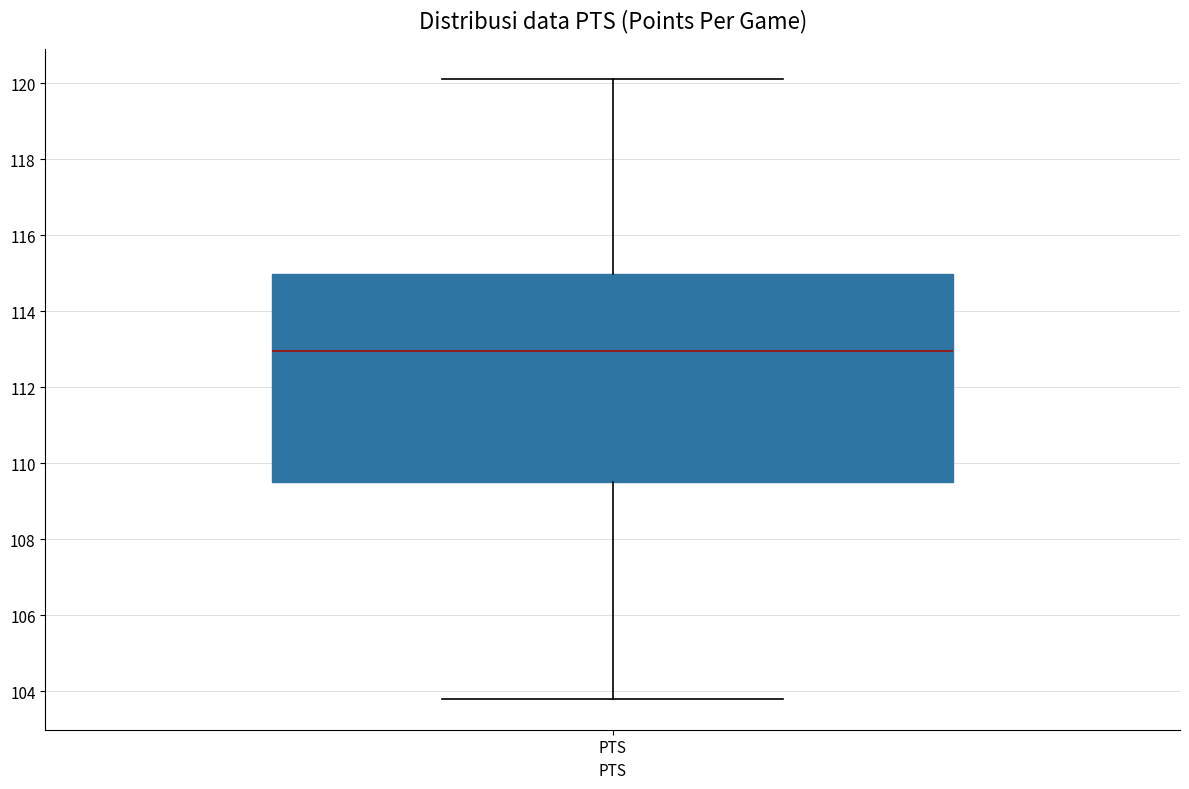

Read this box plot against the y-axis: the position of the median line, the range covered by the box, and the ends of both whiskers. The values are not printed on the chart, so give them approximately, as read against the axis.

median 113.0, box 109.6 to 115.0, whiskers 103.8 to 120.2